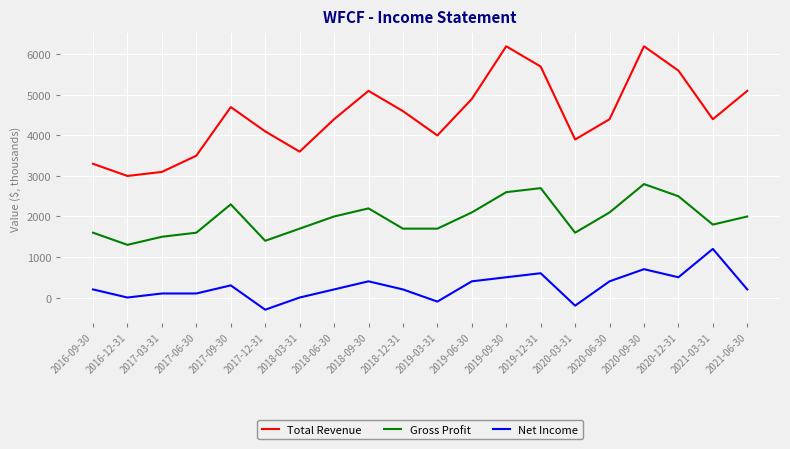

Does the chart display data point markers on the line(s)?

No